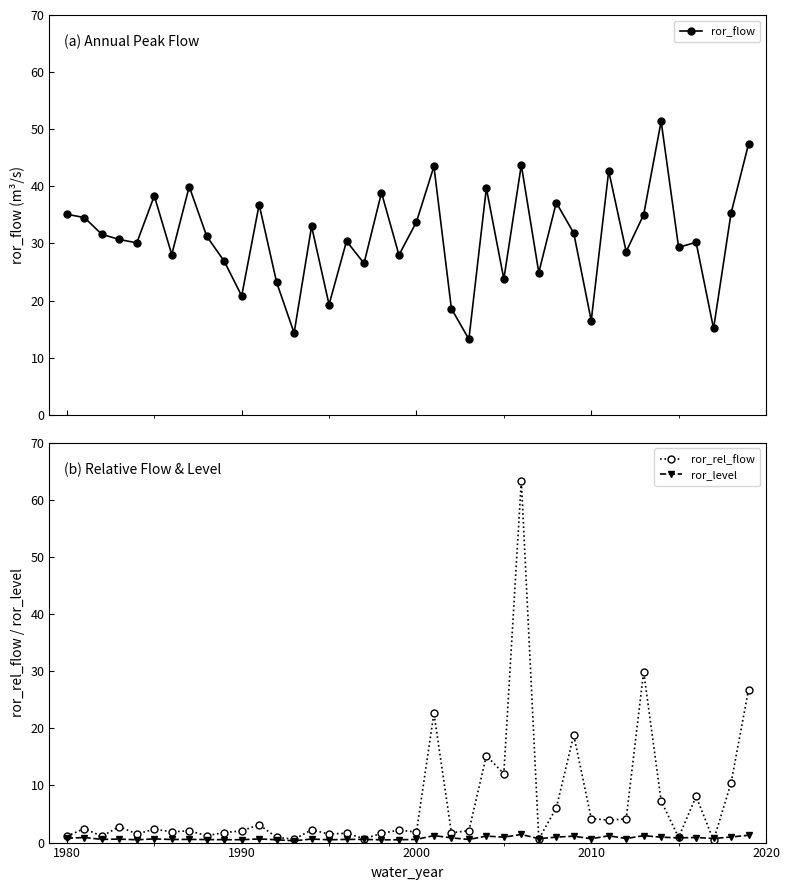

What is the difference between the maximum and minimum values in the ror_rel_flow series?

63.0